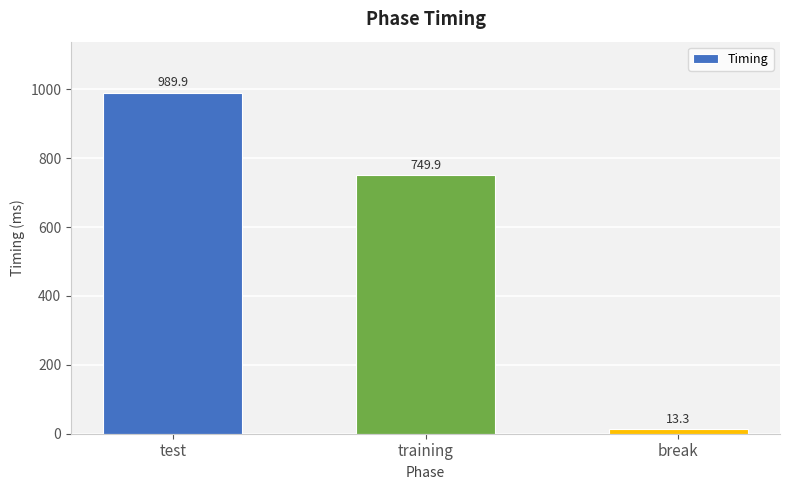

List the labels in order of value, largest first.

test, training, break